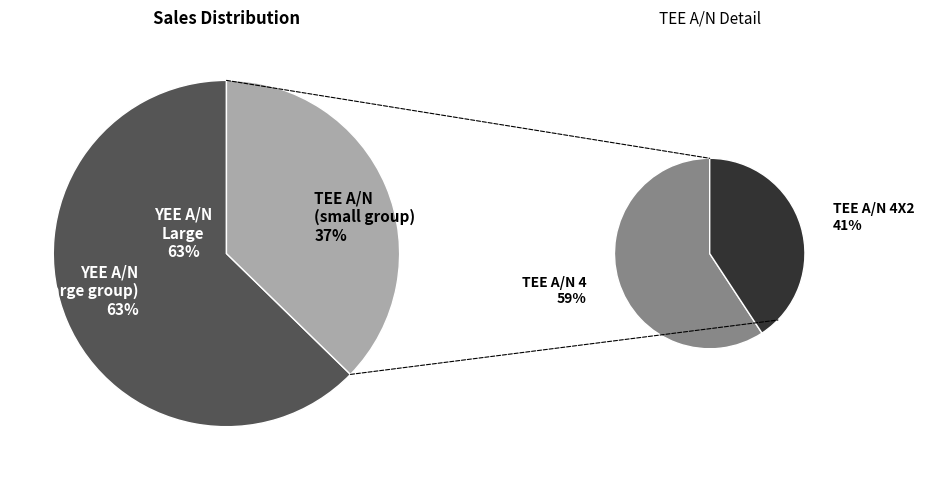

How many segments does this pie chart have?

4